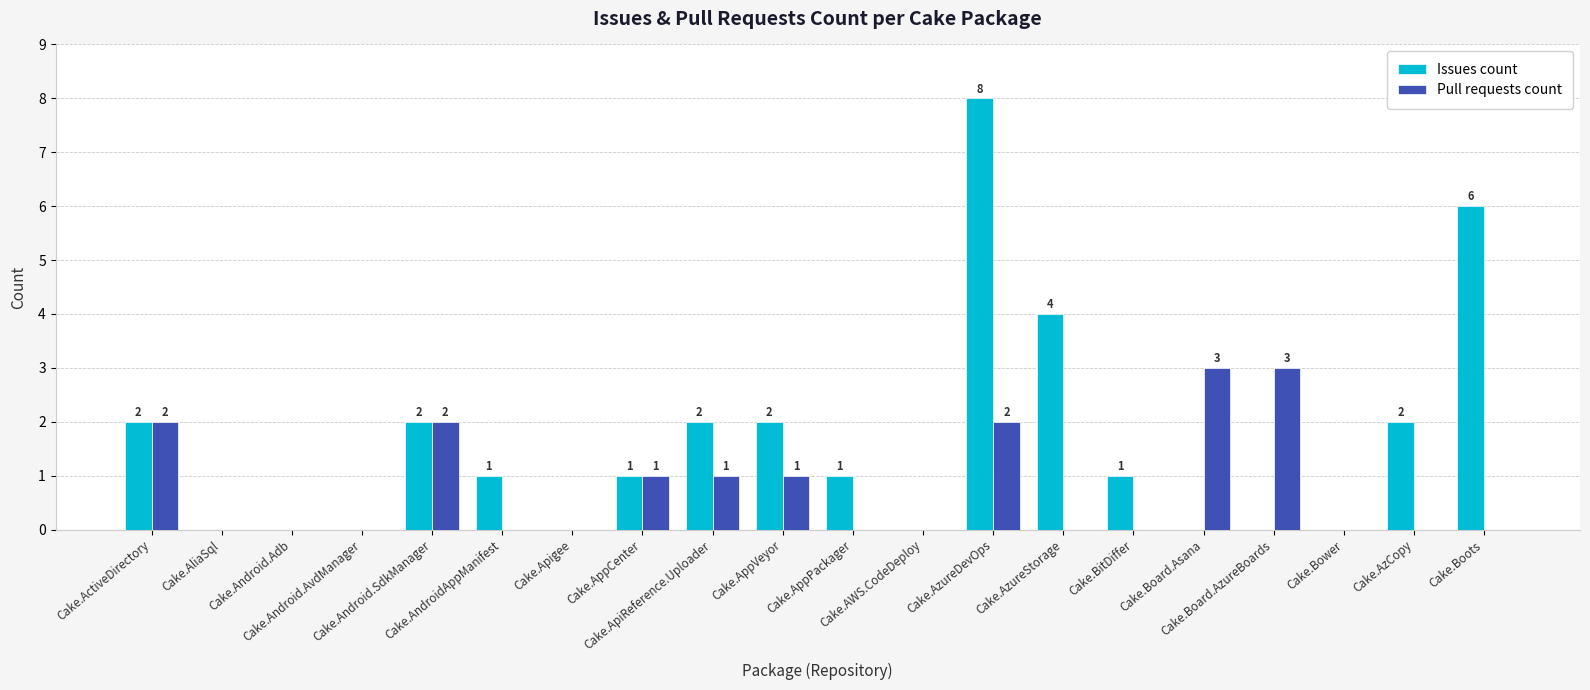

What is the sum of the Pull requests count values at Cake.Apigee and Cake.ActiveDirectory?

2